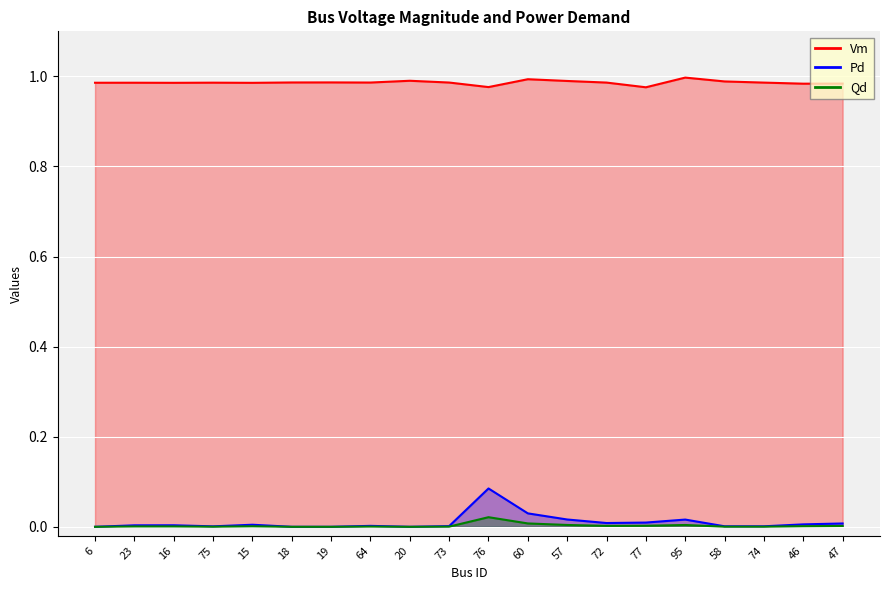

True or false: Pd has a value of 0.0 at 19.

False